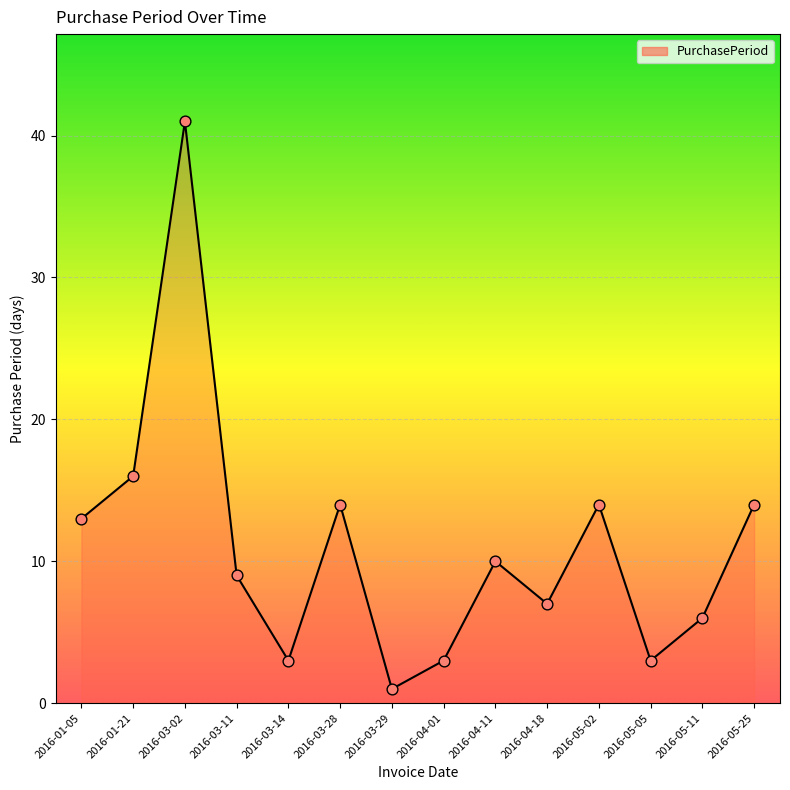

What is the ratio of the value at 2016-03-14 to the value at 2016-04-18?

0.4